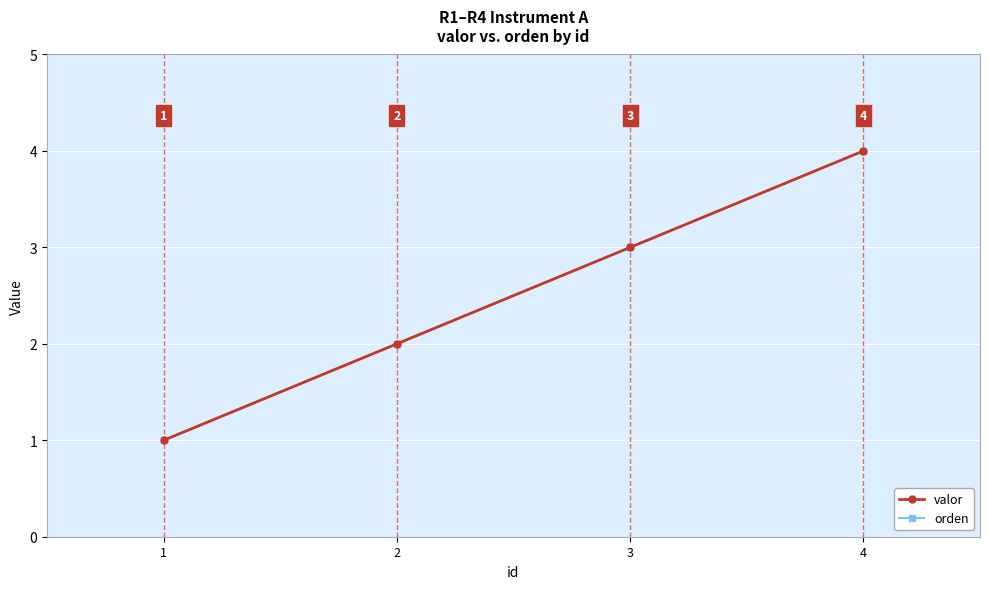

Is this an area chart (filled region under the line)?

No